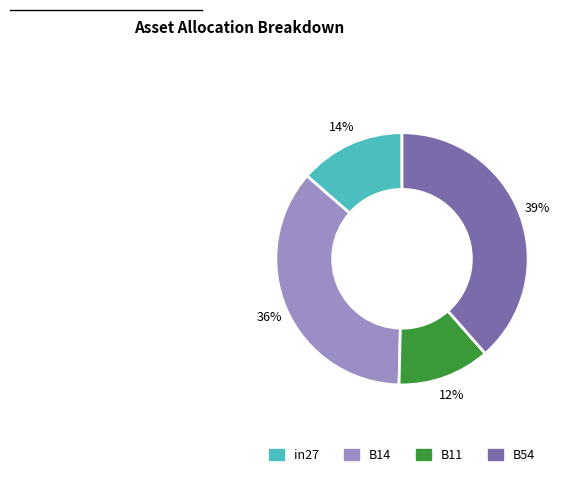

To the nearest percent, what is the average slice percentage?

25%